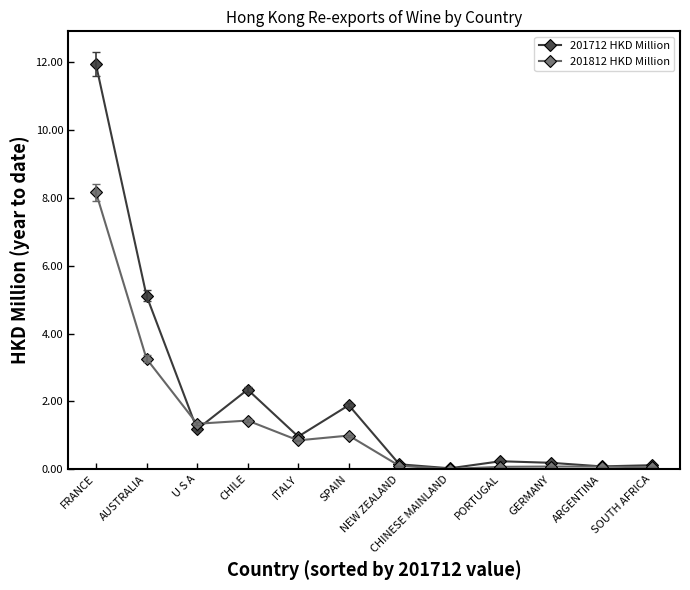

At which label is 201812 HKD Million closest to 4?

AUSTRALIA